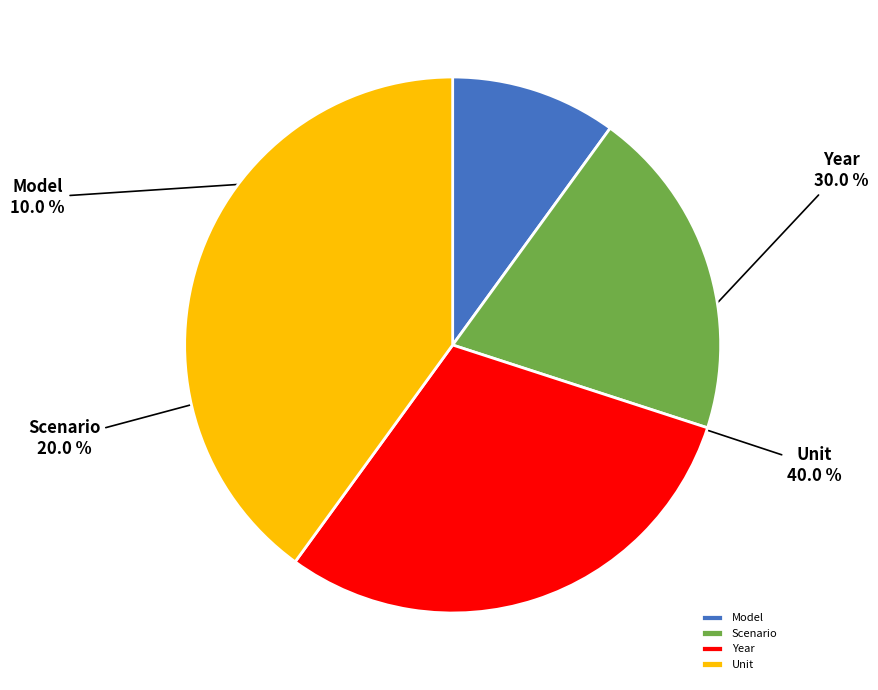

To the nearest percent, what is the difference between the Scenario and Model slice percentages?

10%